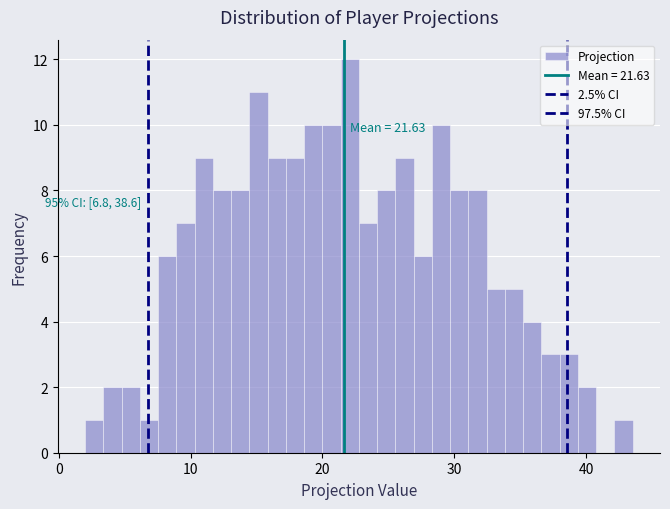

Read against the x-axis, roughly where is the centre of the tallest bar?

22